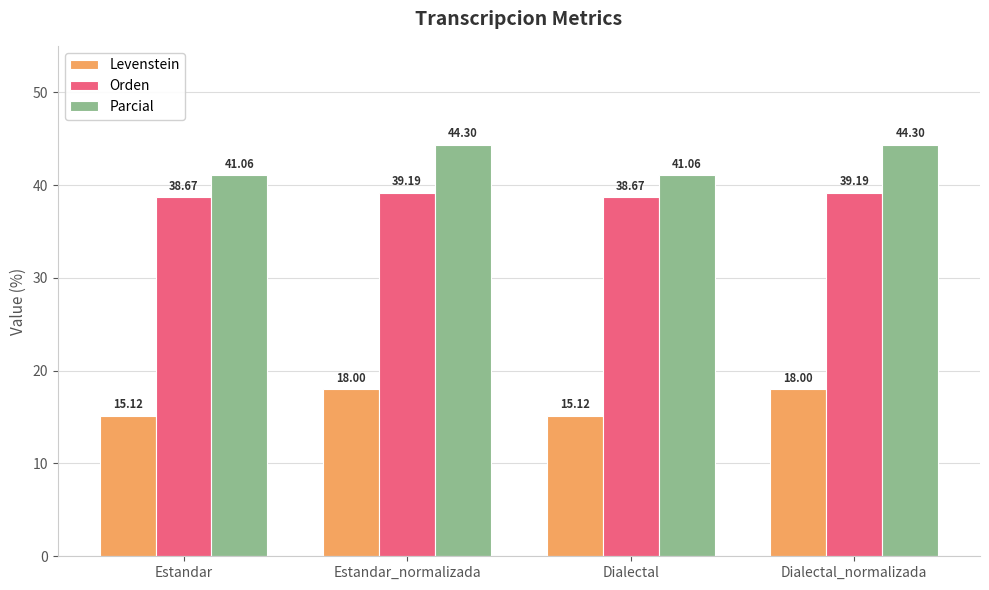

How many bars are there in each group?

3